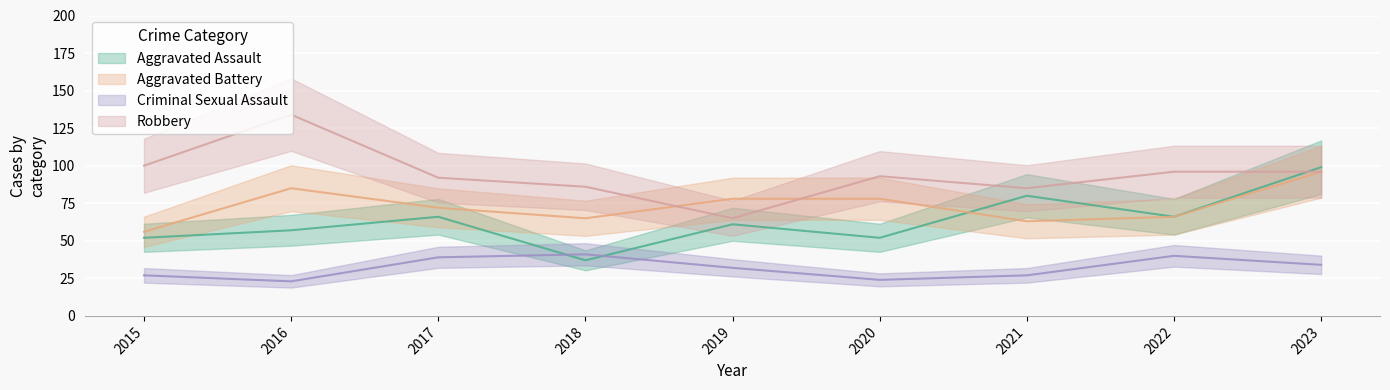

Where does the Criminal Sexual Assault series first go above 32?

2017